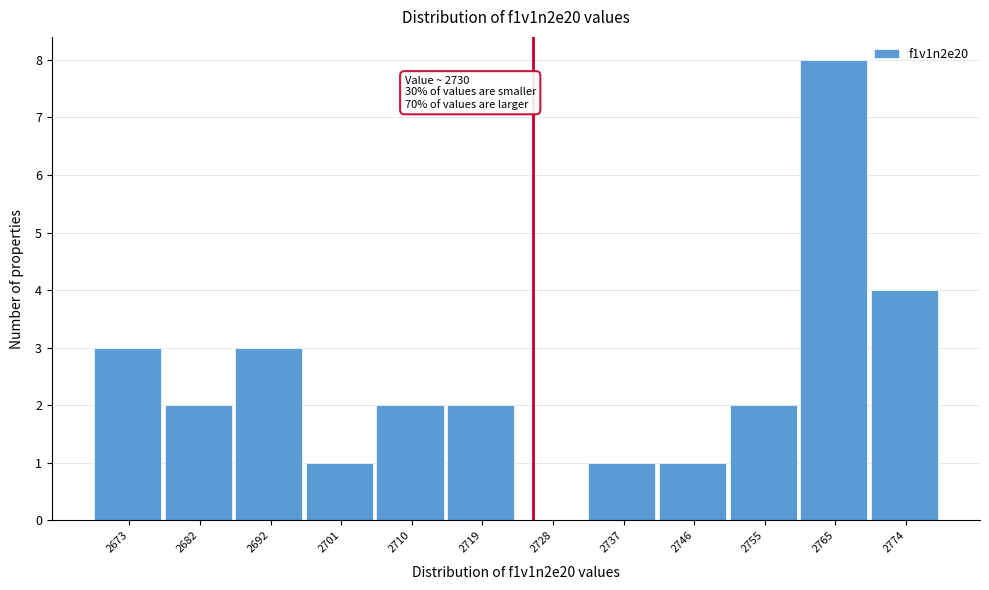

Reading left to right, extract all data points from this chart.

2673=3	2682=2	2692=3	2701=1	2710=2	2719=2	2728=0	2737=1	2746=1	2755=2	2765=8	2774=4